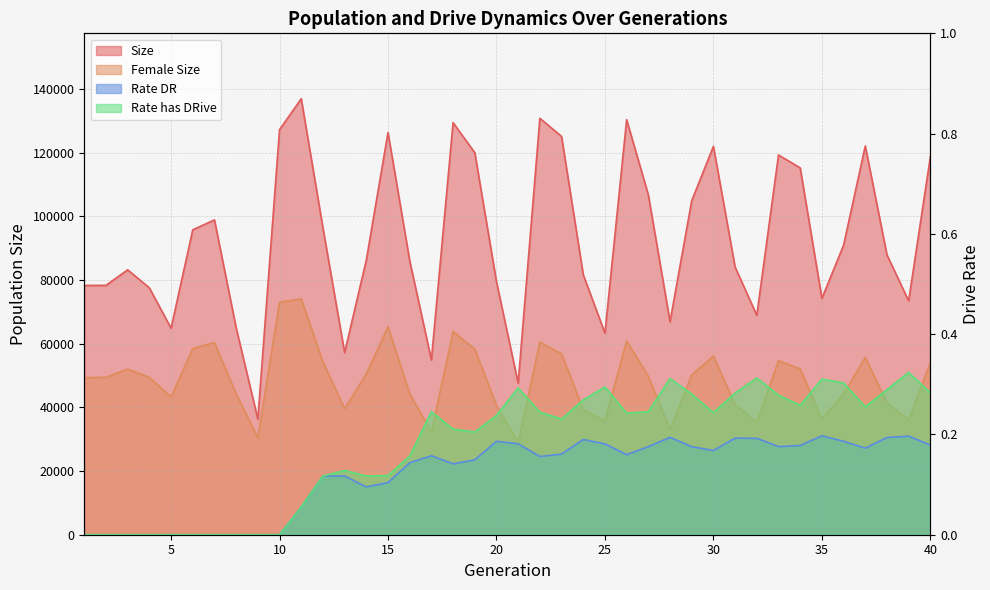

What is the approximate value of female_size at 33?

54649.0